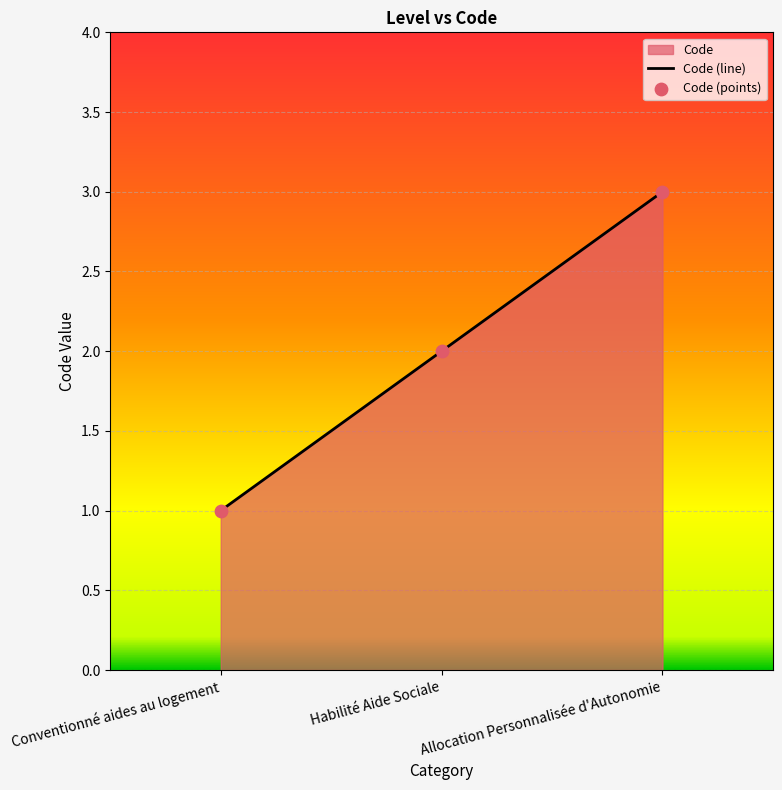

Which series reaches the minimum Y coordinate?

Code (line)